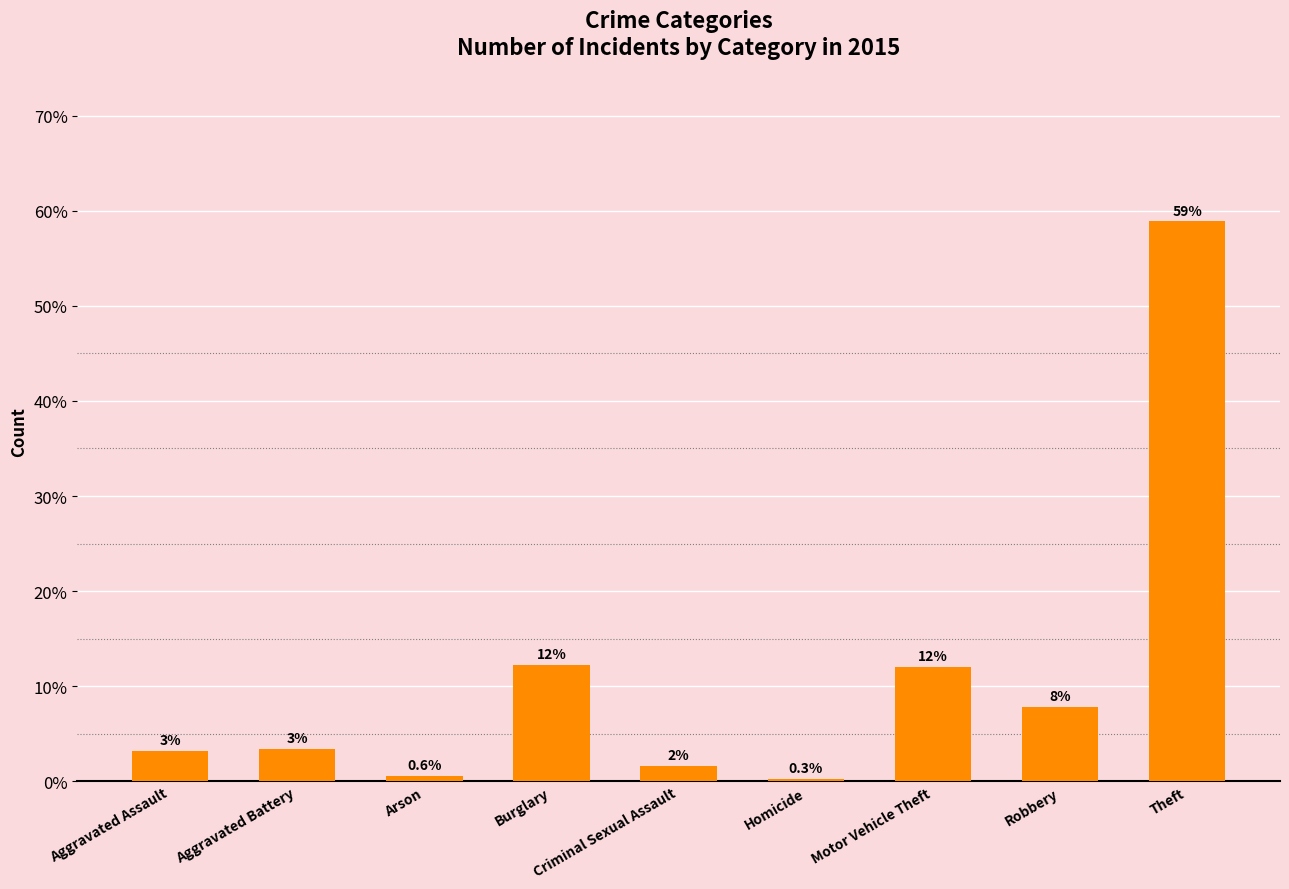

What is the change in value from Arson to Theft?

+58.3